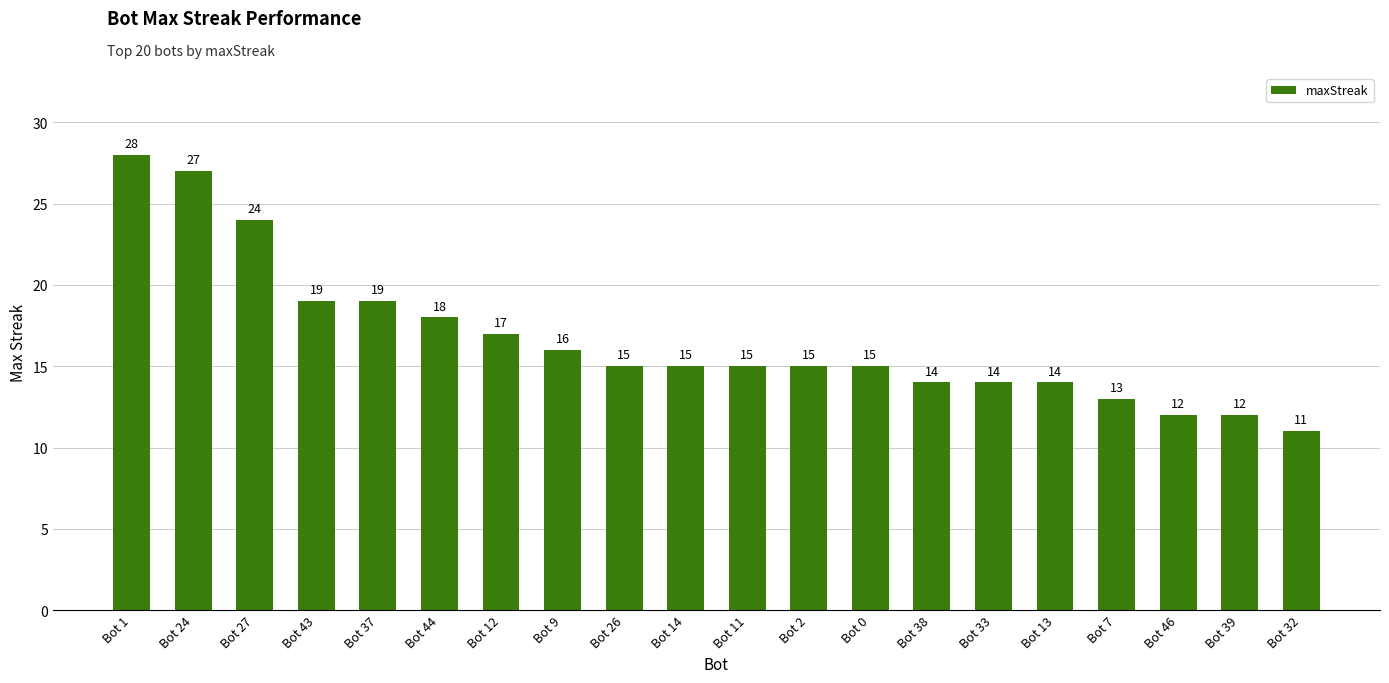

Which category has the lowest value across all series?

Bot 32